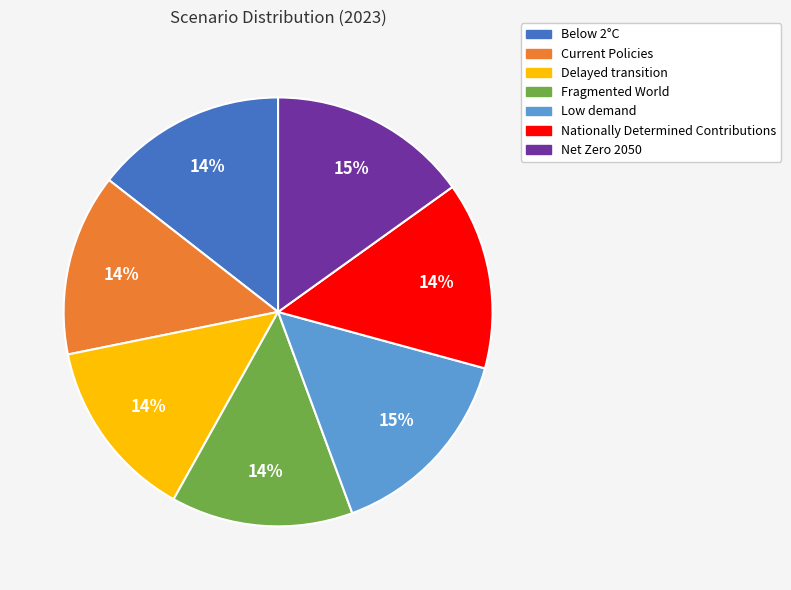

To the nearest percent, what is the difference between the largest and smallest slice percentages?

1%